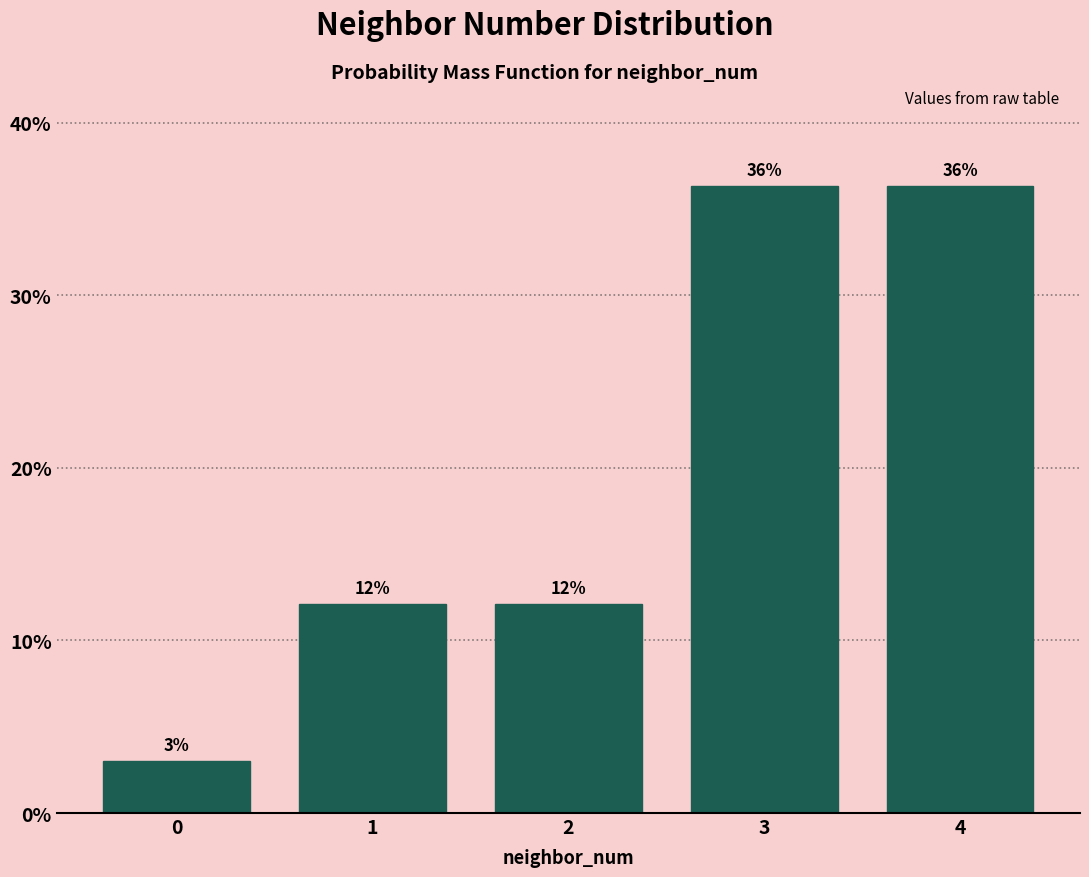

Are the bars horizontal?

No